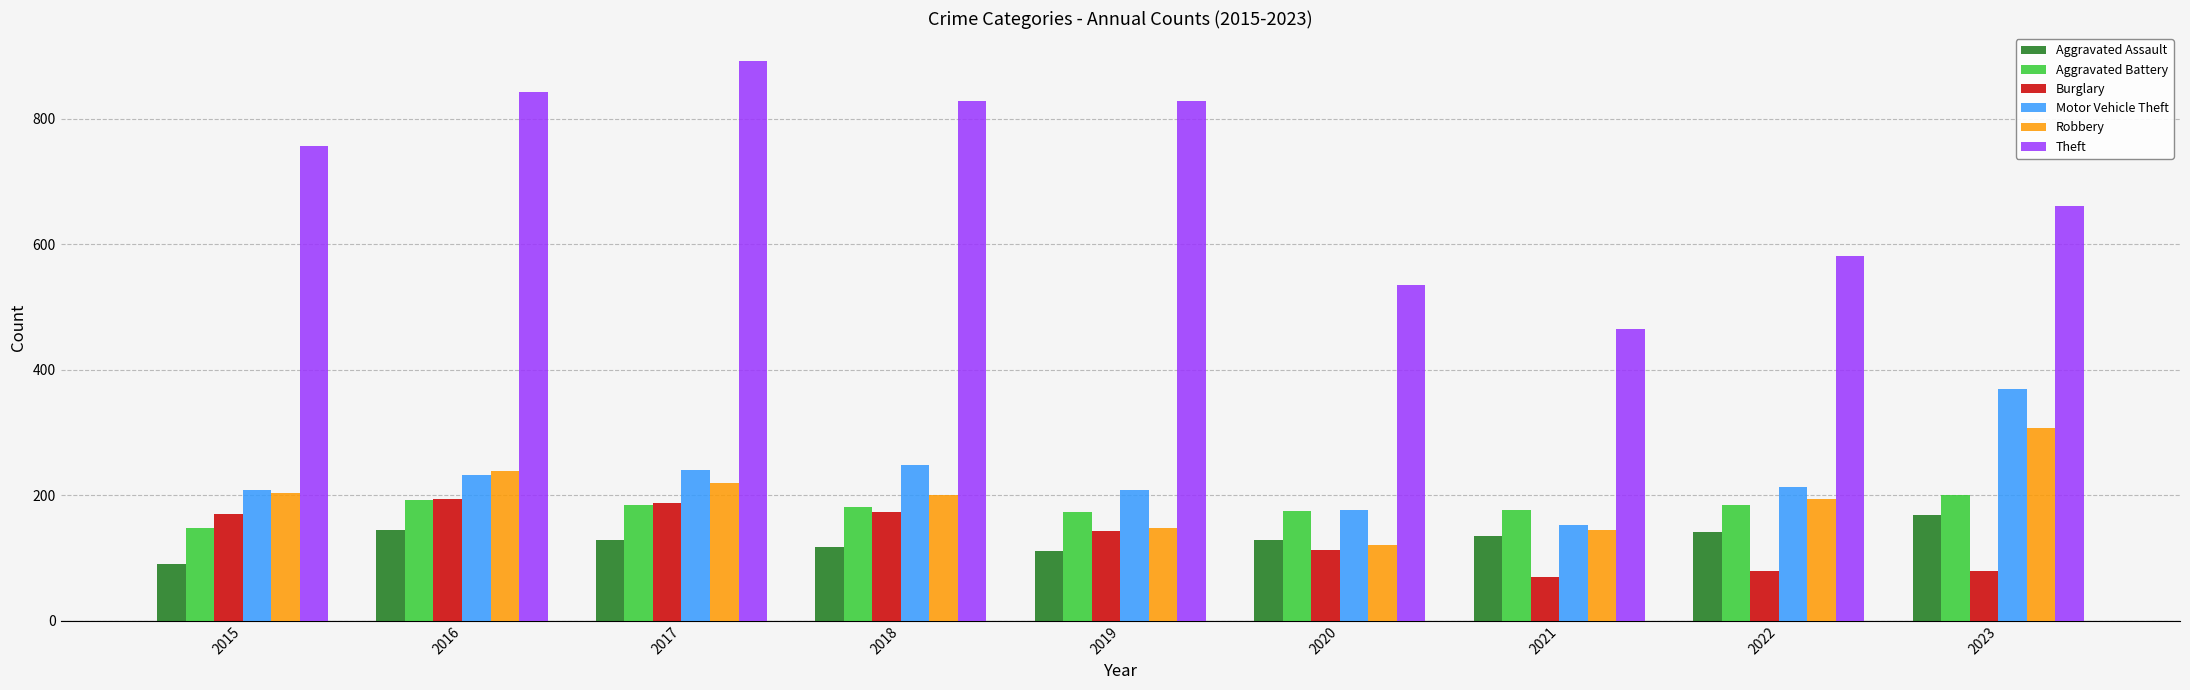

What are all the series names shown in the legend?

Aggravated Assault, Aggravated Battery, Burglary, Motor Vehicle Theft, Robbery, Theft